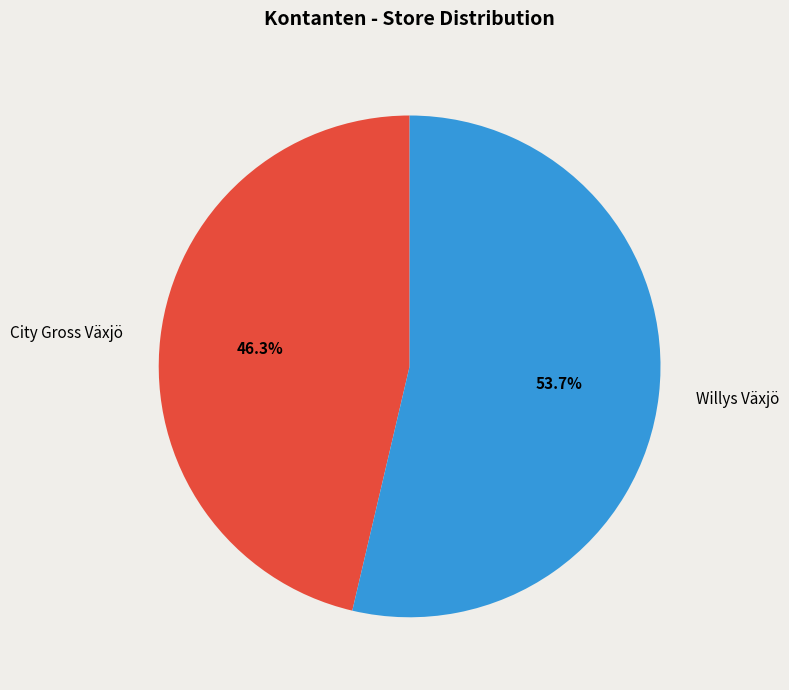

To the nearest percent, what percentage of the pie is Willys Växjö?

54%